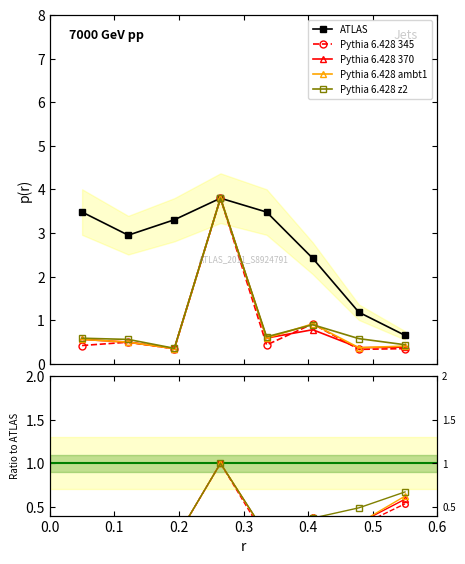

What is the value of the Pythia 6.428 ambt1 point at the 7th from the left?

0.3